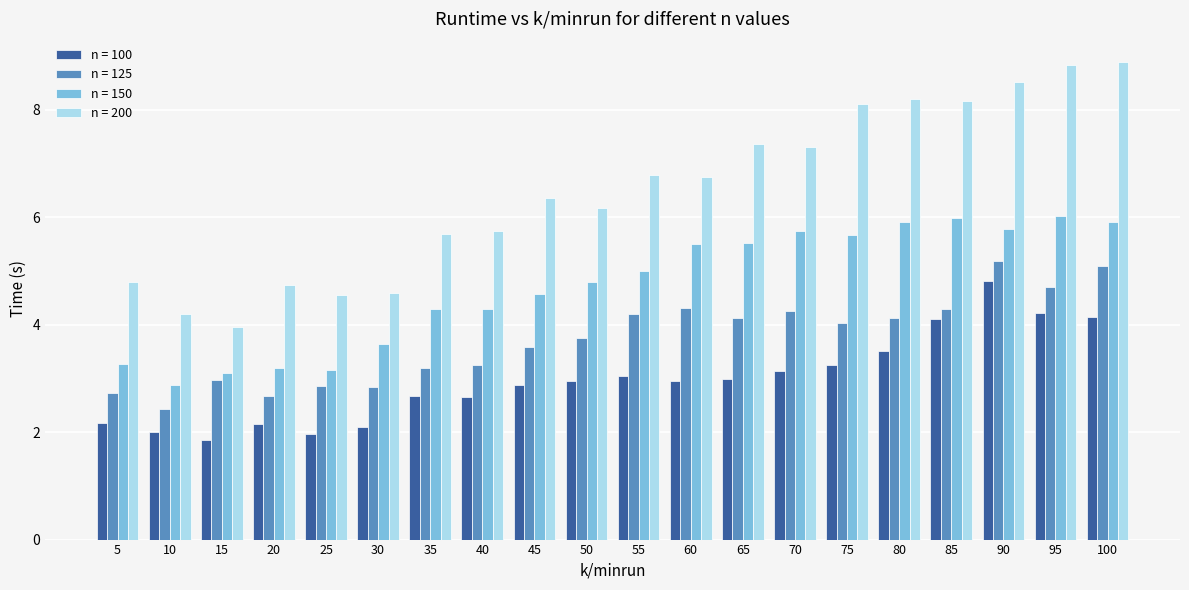

How many distinct data groups are displayed?

4